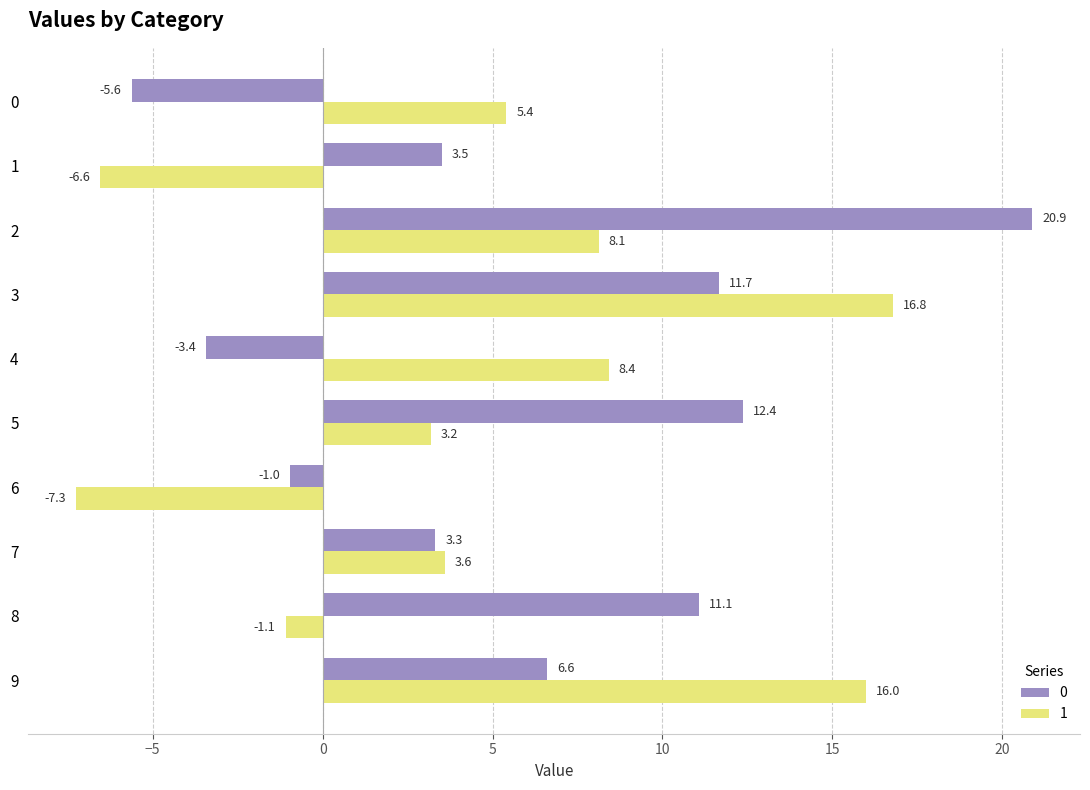

What is the minimum value shown in the chart?

-7.3